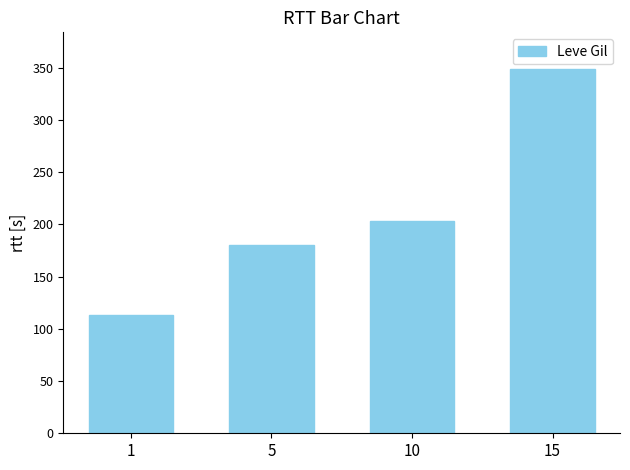

Reading left to right, transcribe all the data shown in this chart.

1=113.3	5=180.0	10=202.8	15=349.0